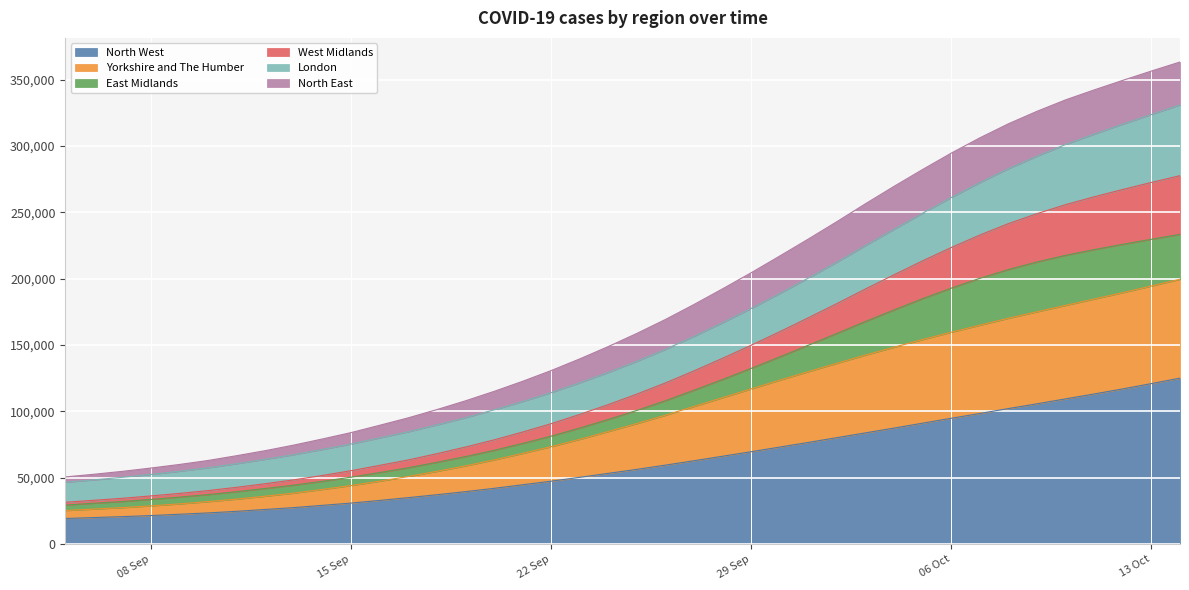

What is the lowest value of the North West series?

19400